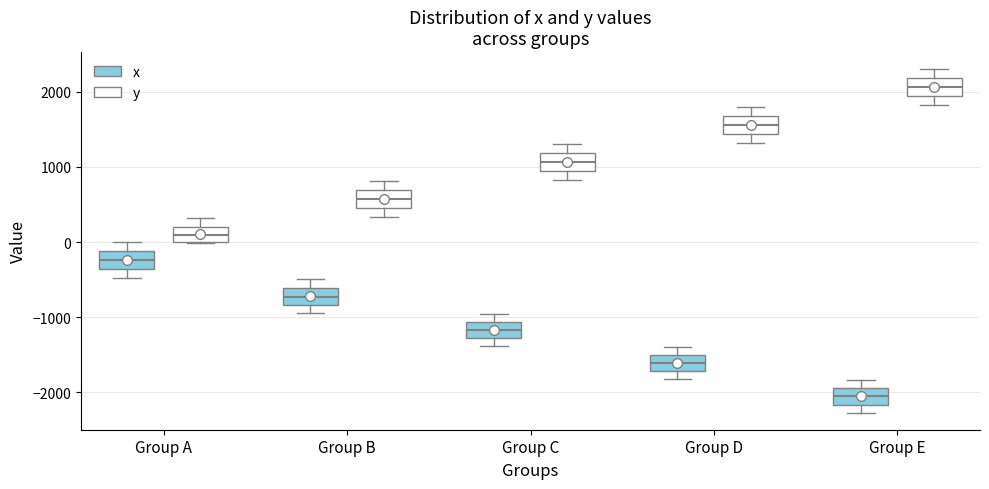

Reading left to right, read every box against the y-axis: the position of its median line, the range the box covers, and the ends of its whiskers. The values are not printed on the chart, so give them approximately, as read against the axis.

Group A (x): median -200, box -400 to -100, whiskers -500 to 0
Group A (y): median 100, box 0 to 200, whiskers 0 to 300
Group B (x): median -700, box -800 to -600, whiskers -900 to -500
Group B (y): median 600, box 500 to 700, whiskers 300 to 800
Group C (x): median -1200, box -1300 to -1100, whiskers -1400 to -1000
Group C (y): median 1100, box 900 to 1200, whiskers 800 to 1300
Group D (x): median -1600, box -1700 to -1500, whiskers -1800 to -1400
Group D (y): median 1600, box 1400 to 1700, whiskers 1300 to 1800
Group E (x): median -2100, box -2200 to -1900, whiskers -2300 to -1800
Group E (y): median 2100, box 1900 to 2200, whiskers 1800 to 2300